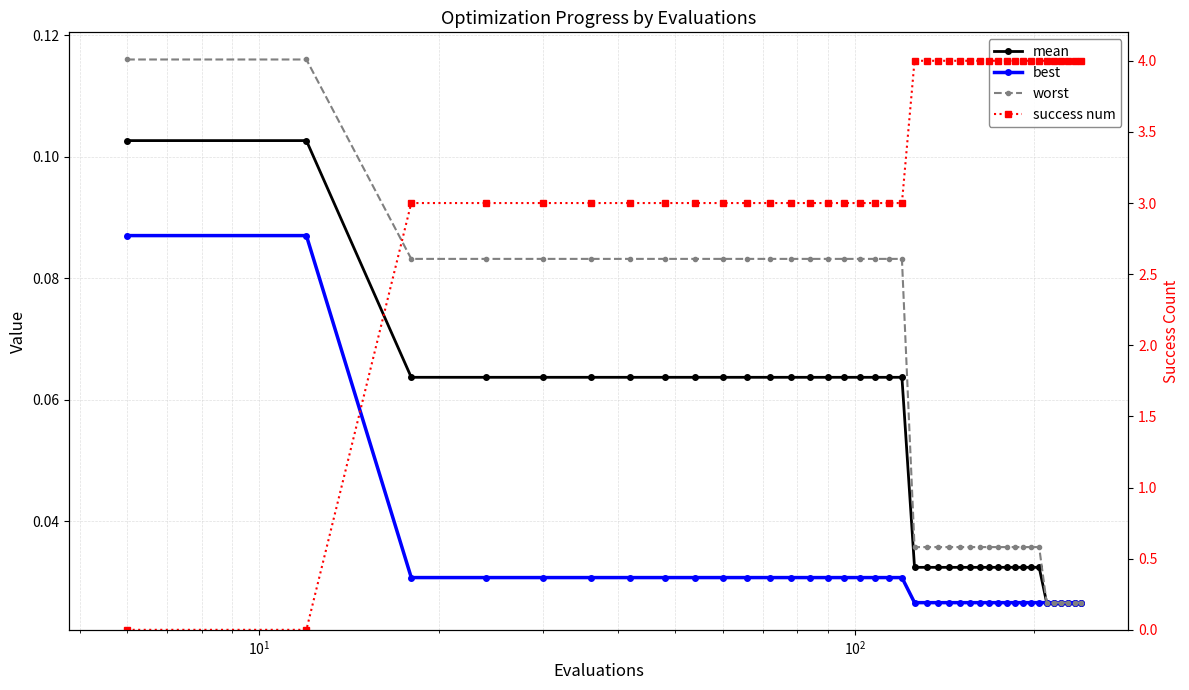

What is the sum of all worst values?

2.4